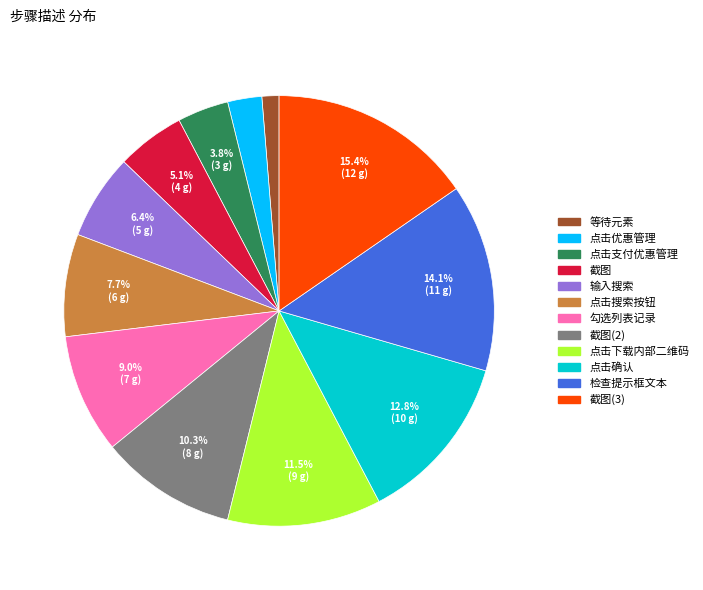

Does any single category account for the majority?

No